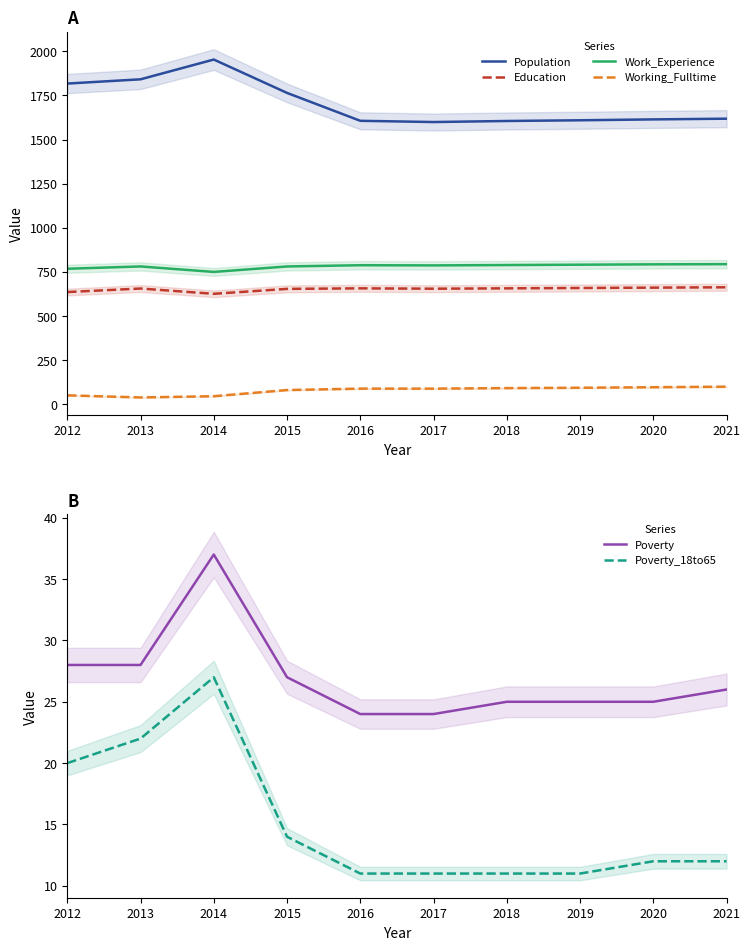

Where does the Poverty series first go above 26?

2012